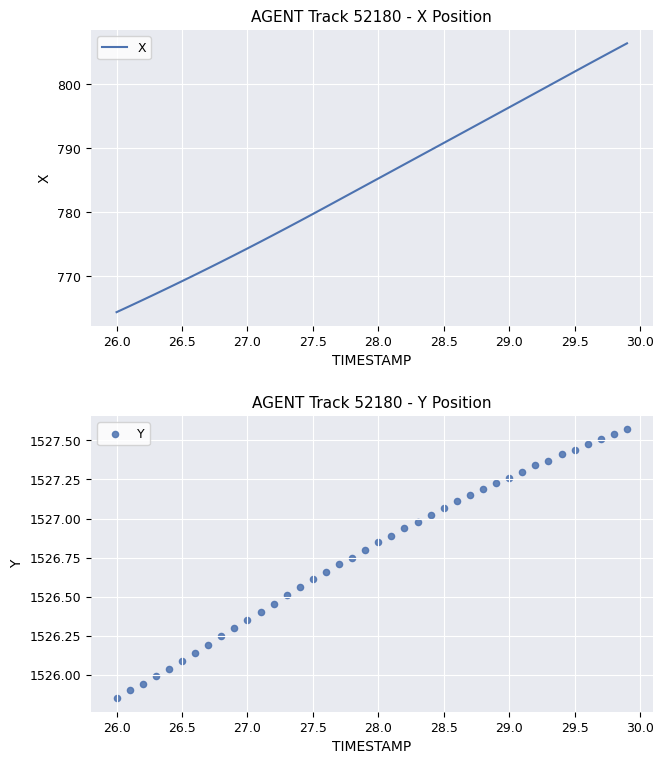

Is the value of X at 16 greater than the value of Y at 30.5?

No